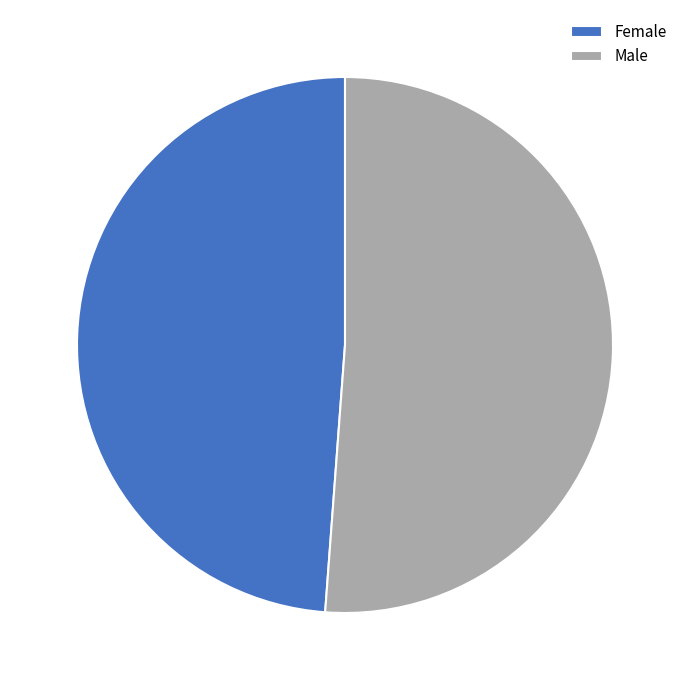

What is the majority slice?

Male